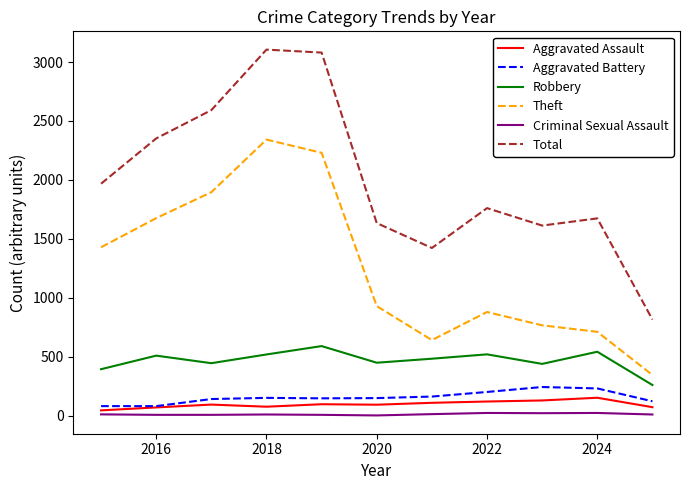

In Total, how many points are lower than both neighbors (excluding endpoints)?

2